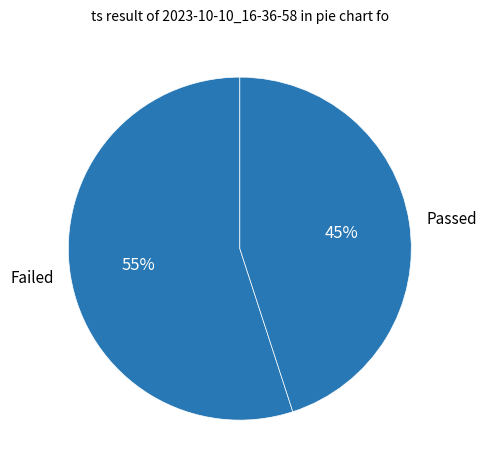

Does Failed represent more than half of the total?

Yes